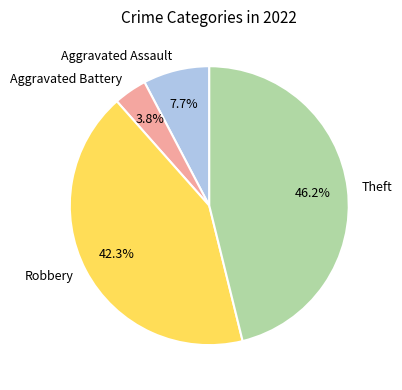

How many slices are in this pie chart?

4